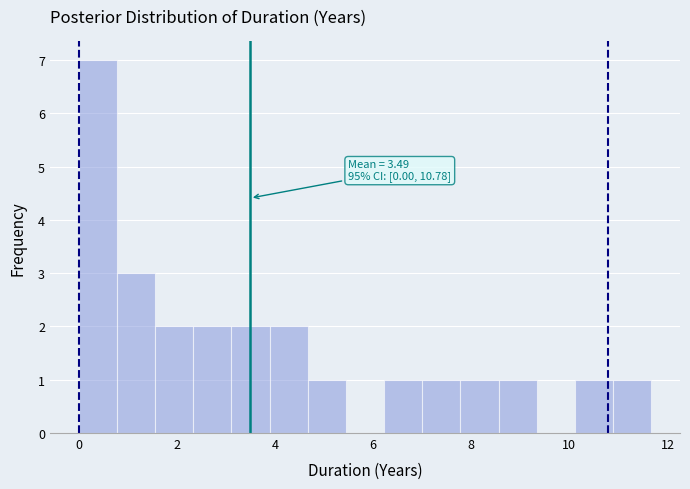

Read against the x-axis, roughly where is the centre of the tallest bar?

0.4